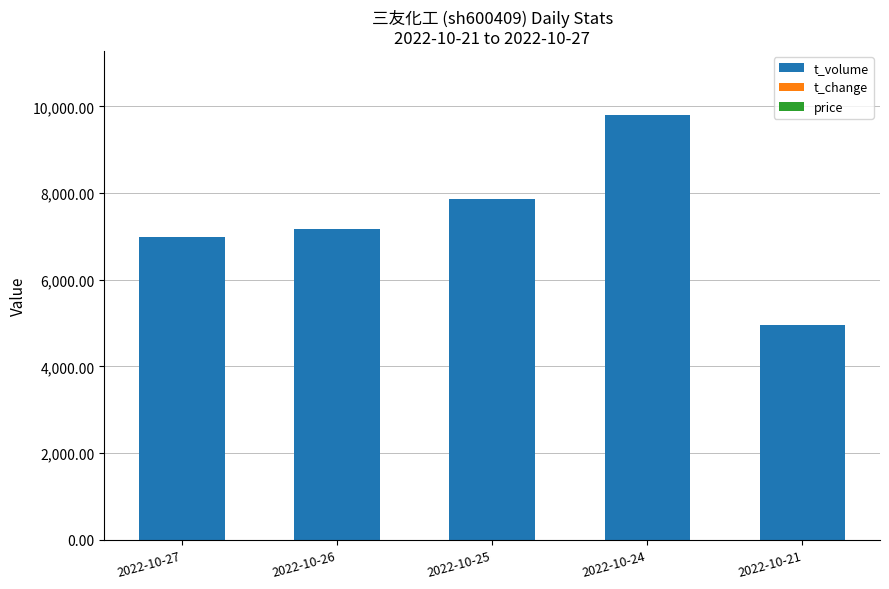

At which category is the sum across all series the highest?

2022-10-24